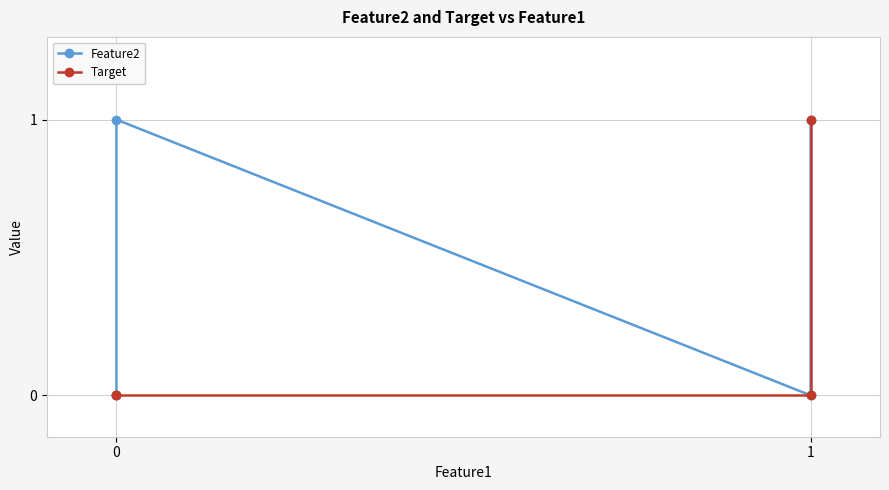

True or false: Feature2 and Target cross at least once.

False